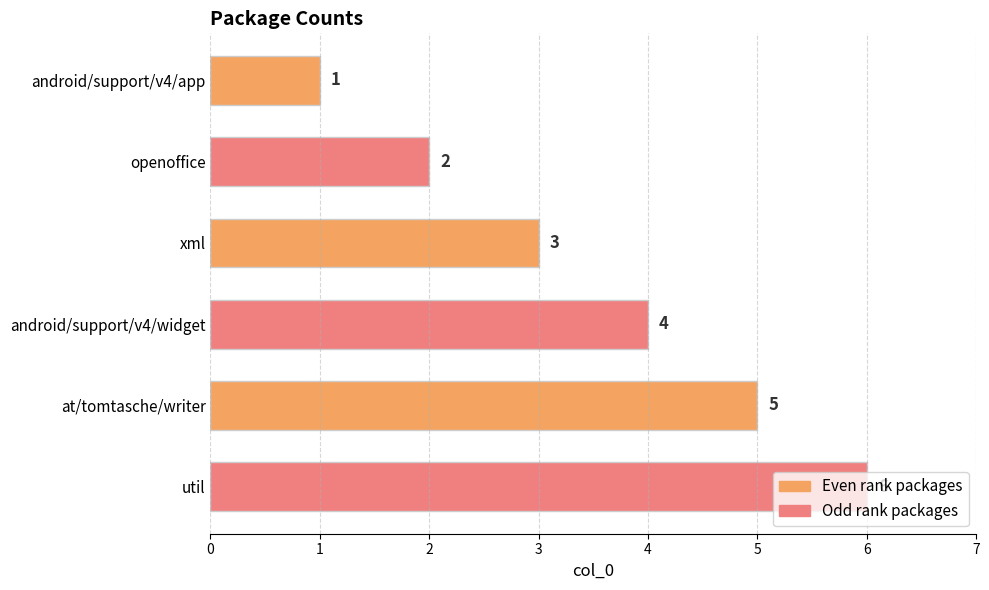

List the labels in order of value, smallest first.

android/support/v4/app, openoffice, xml, android/support/v4/widget, at/tomtasche/writer, util